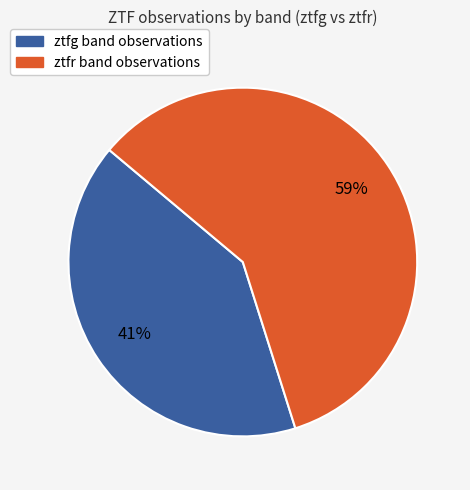

Rank the categories by value from lowest to highest.

ztfg, ztfr